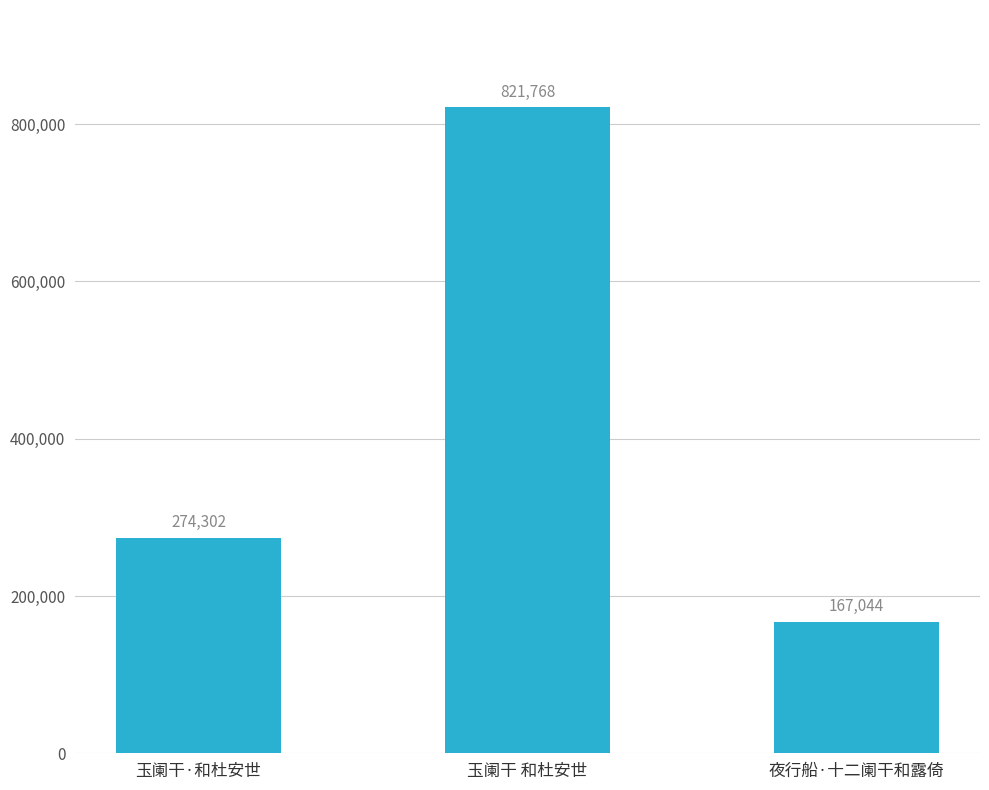

What position from the right is 夜行船·十二阑干和露倚?

1